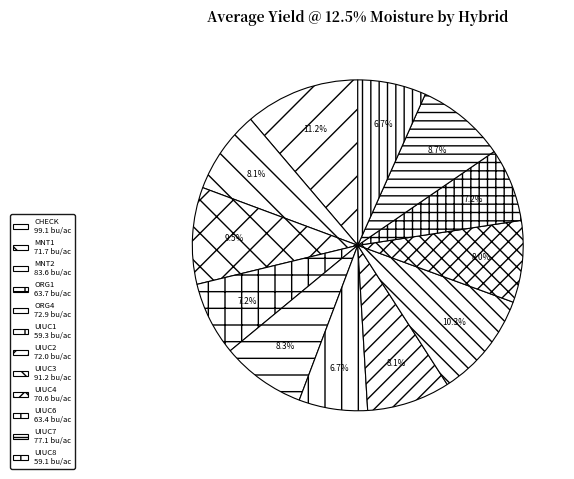

Rank the categories by value from lowest to highest.

UIUC8, UIUC1, UIUC6, ORG1, UIUC4, MNT1, UIUC2, ORG4, UIUC7, MNT2, UIUC3, CHECK